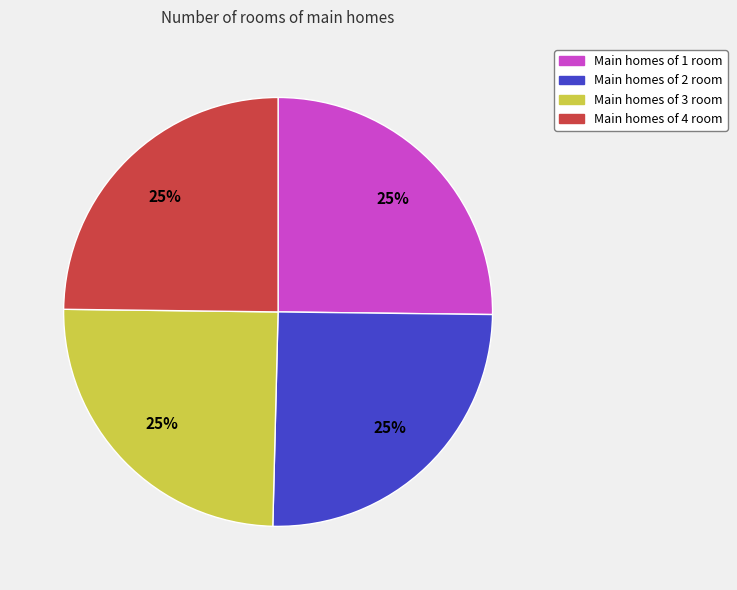

Is Main homes of 1 room the majority of the pie?

No